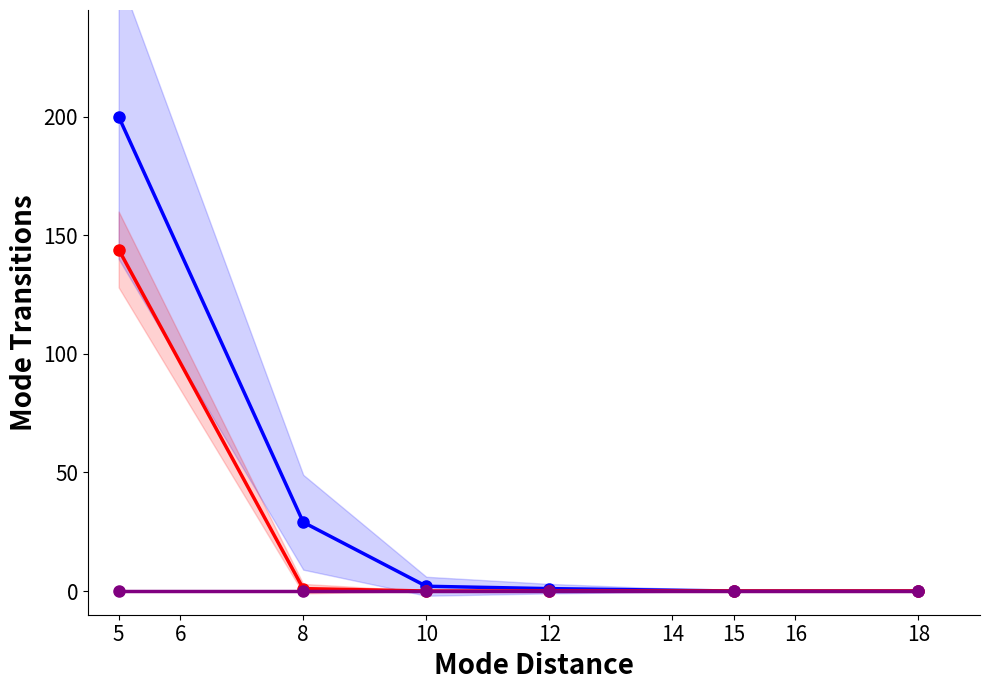

True or false: destination_state and source_state cross at least once.

False